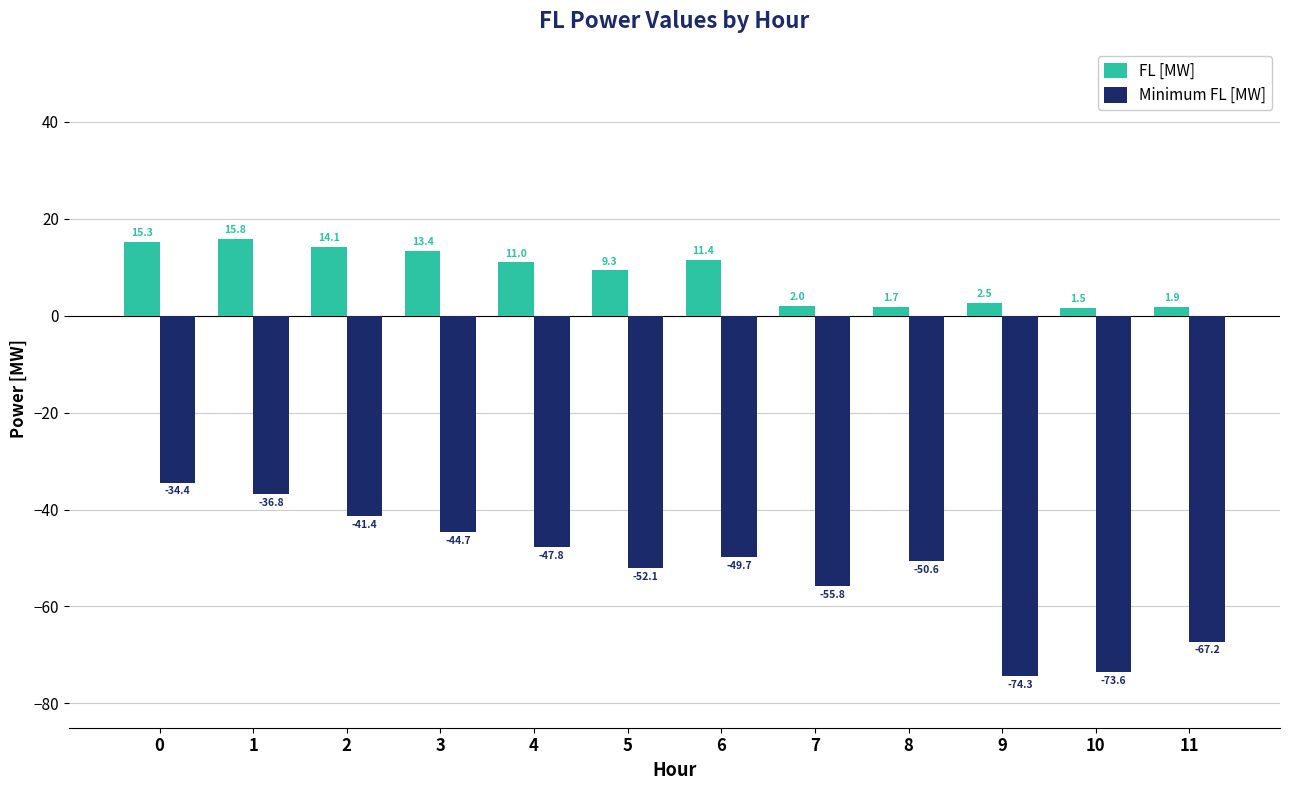

Which category has the highest value in the FL [MW] series?

1